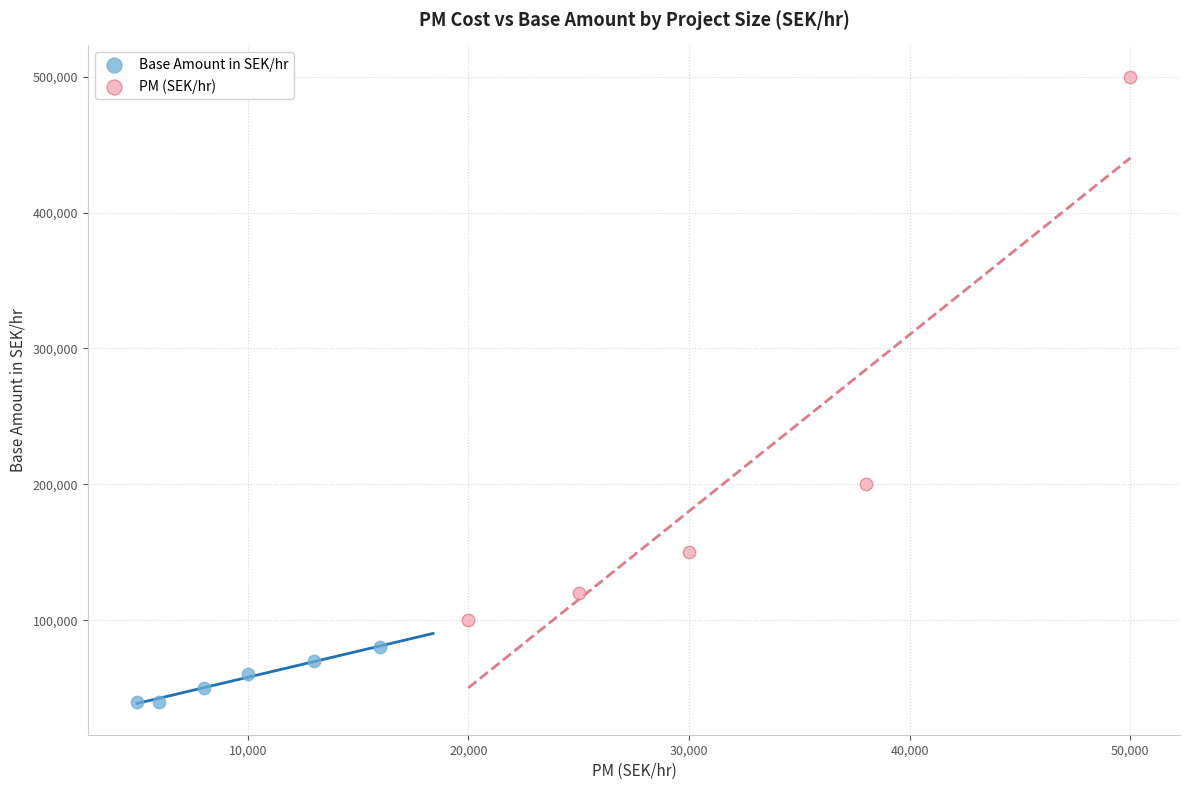

Which series reaches the maximum Y coordinate?

PM (SEK/hr)